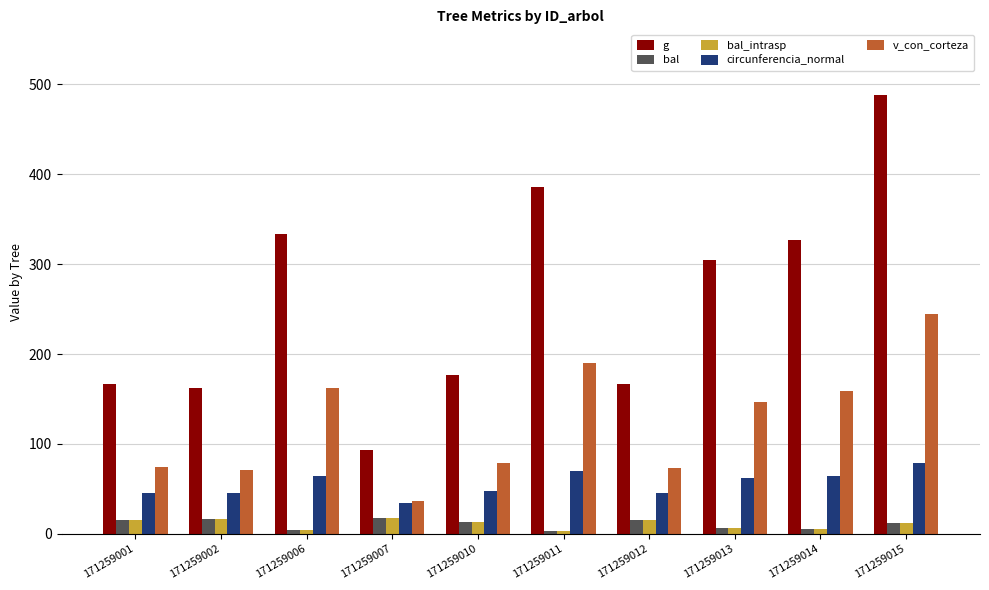

What value does the bal series have at 171259013?

6.7